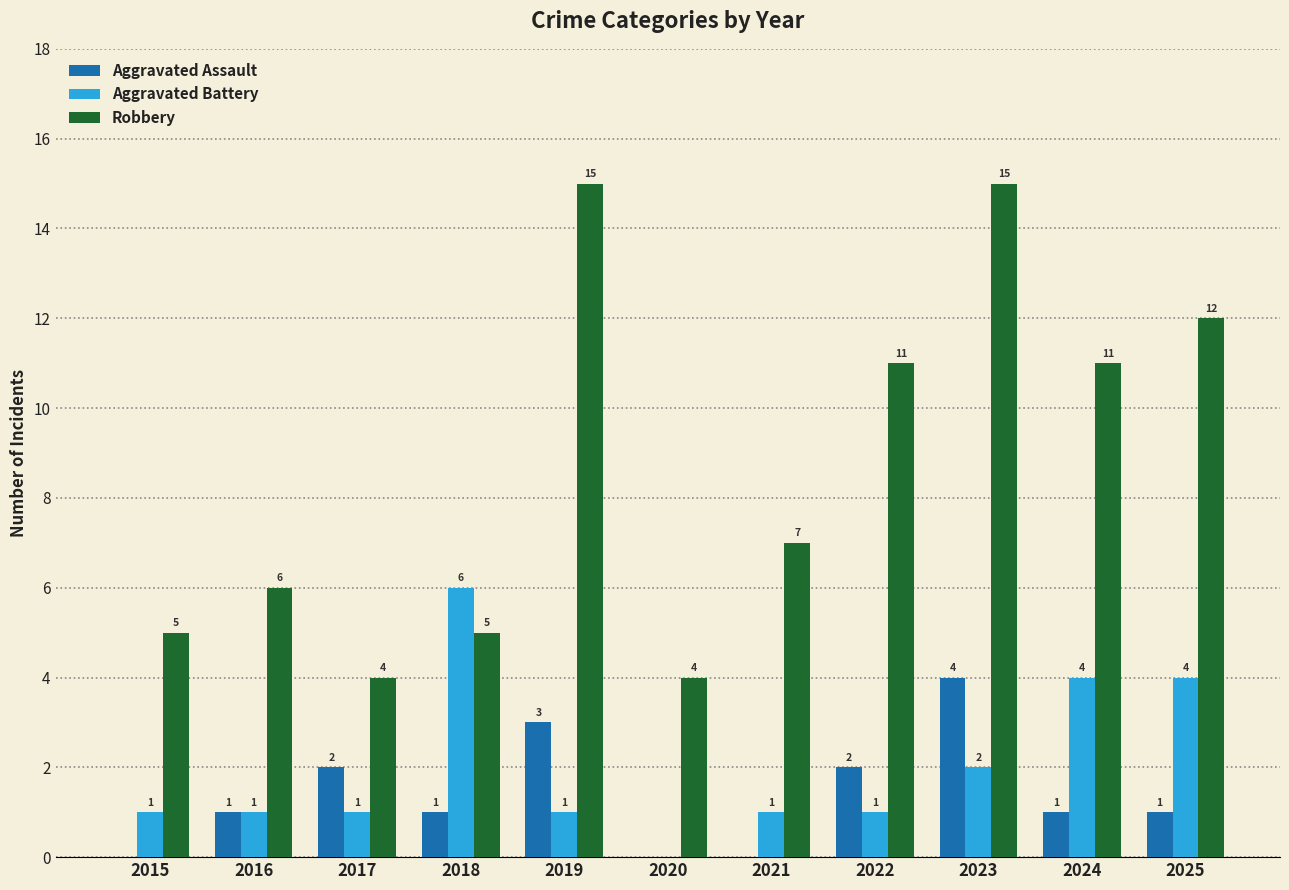

The value of Robbery at 2024 is 11. True or false?

True